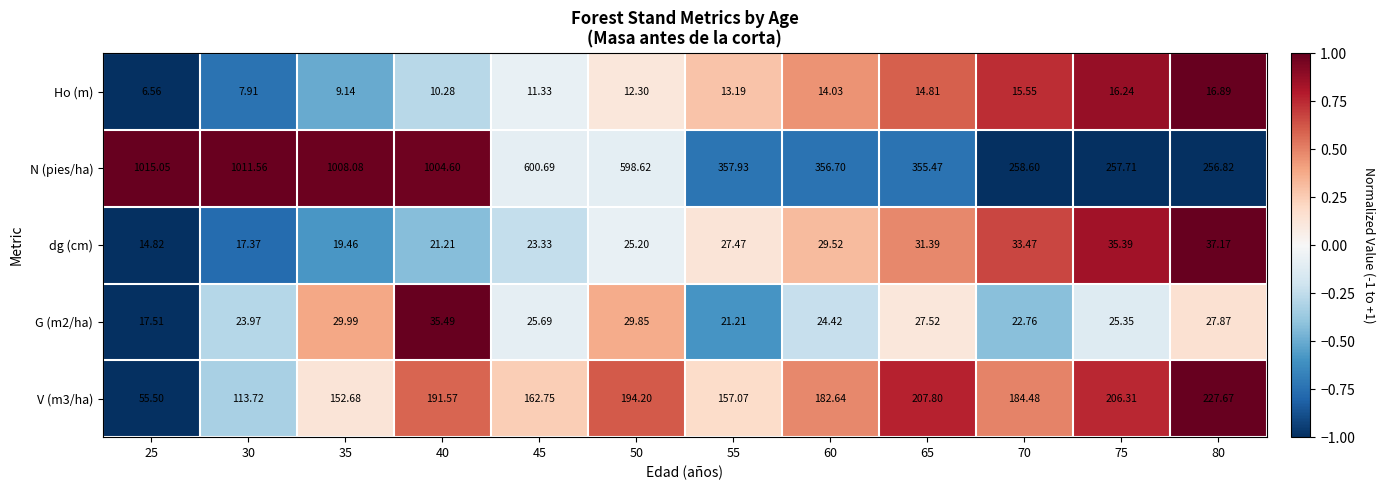

Is the value of N (pies/ha) at 70 greater than the value of V (m3/ha) at 65?

Yes